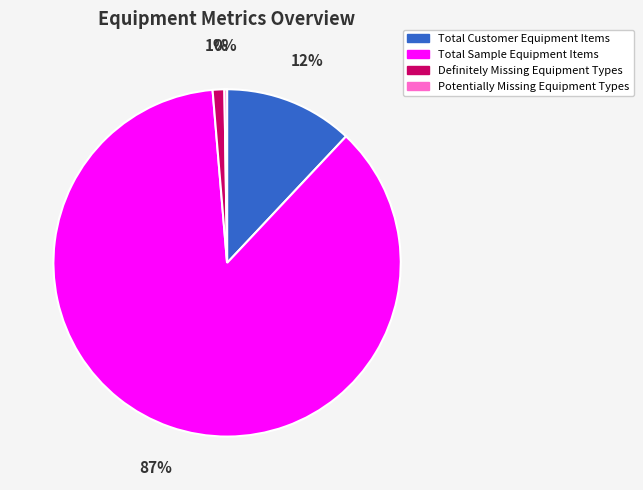

Is there a majority slice in this chart?

Yes